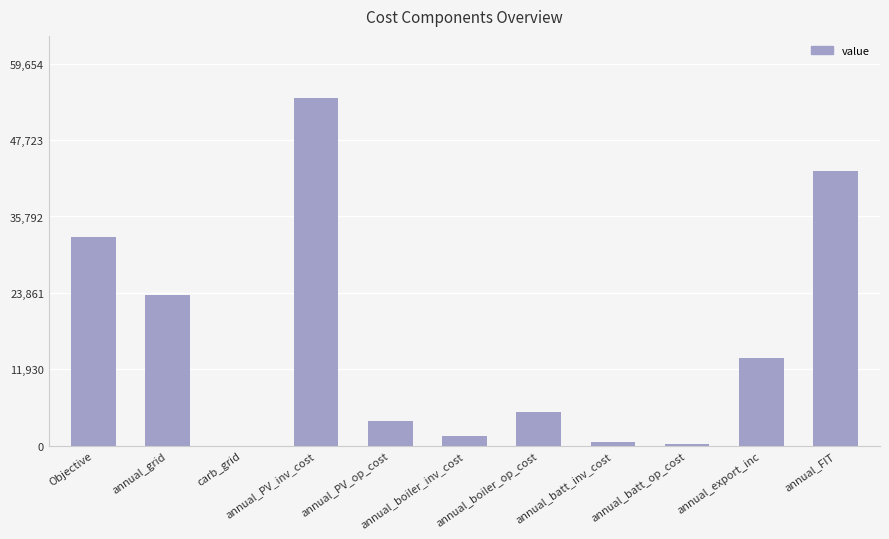

How many series are shown in this chart?

1